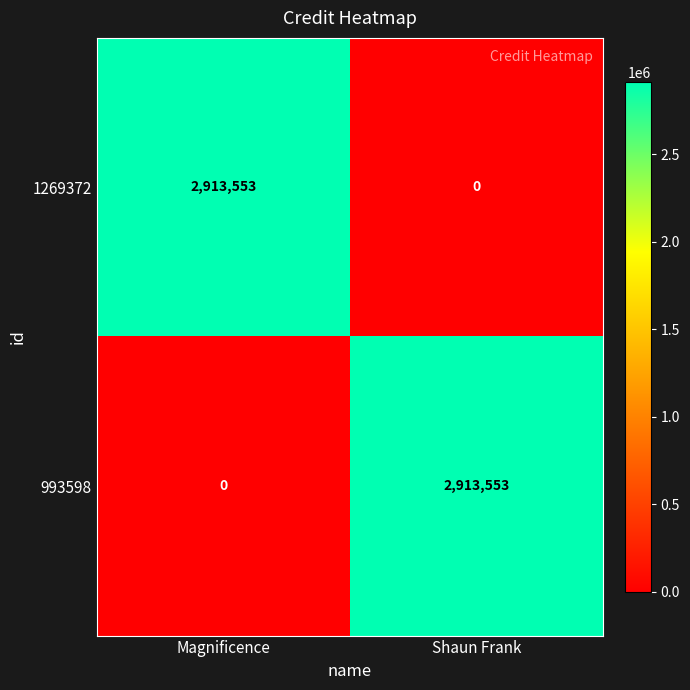

What is the sum of all 993598 values?

2913553